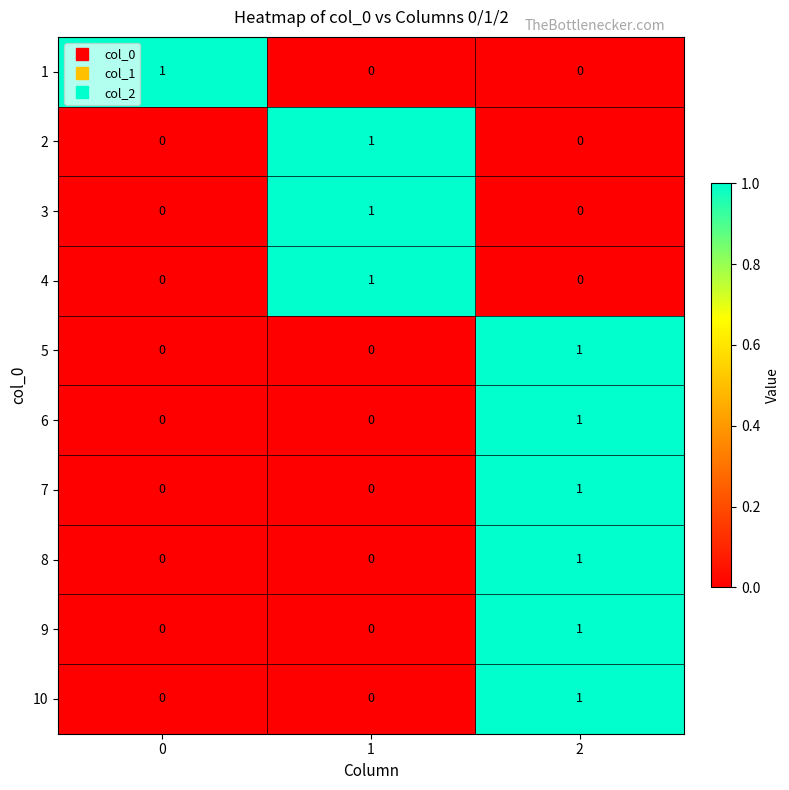

Is it true that 6 equals 0 at 0?

True